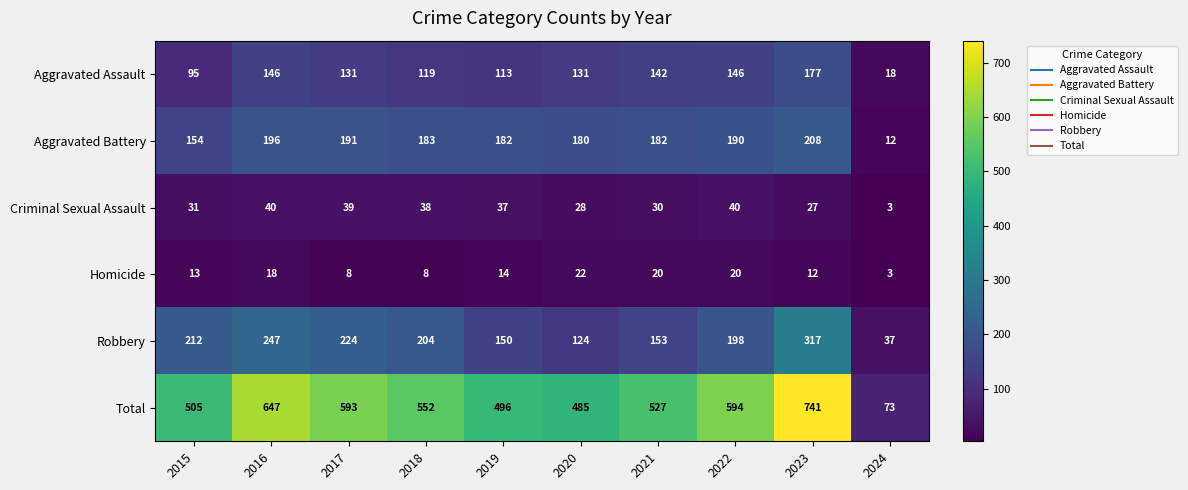

What is the approximate value of Robbery at 2024, to the nearest 10?

40